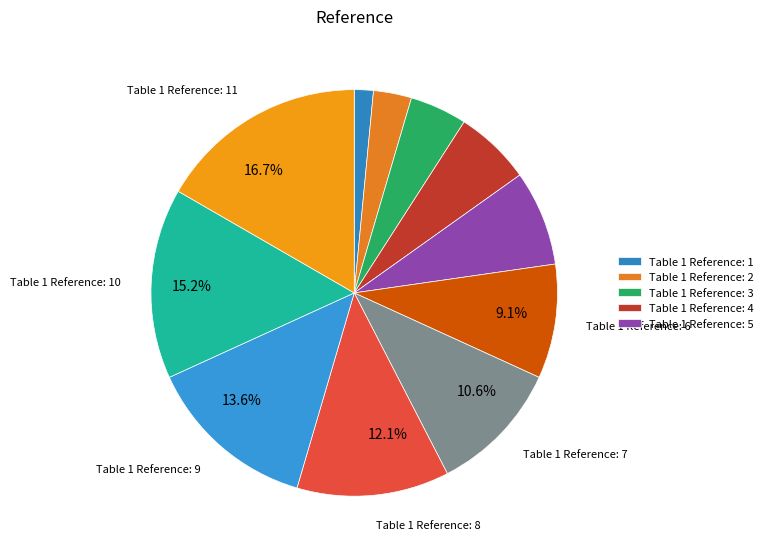

Count the number of slices in the pie.

11